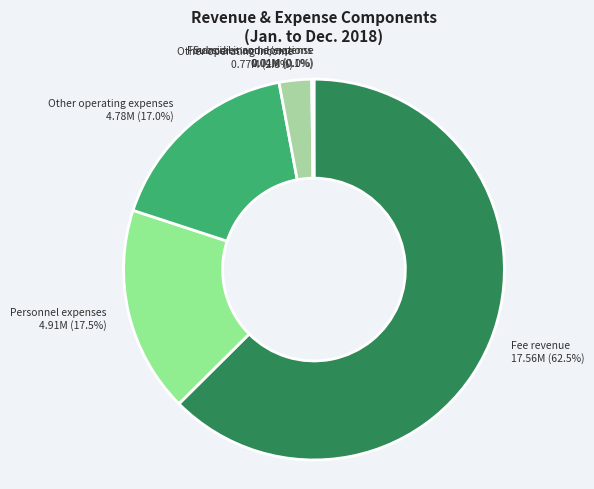

Which has a higher value, Other operating income 0.77M (2.8%) or Personnel expenses 4.91M (17.5%)?

Personnel expenses 4.91M (17.5%)